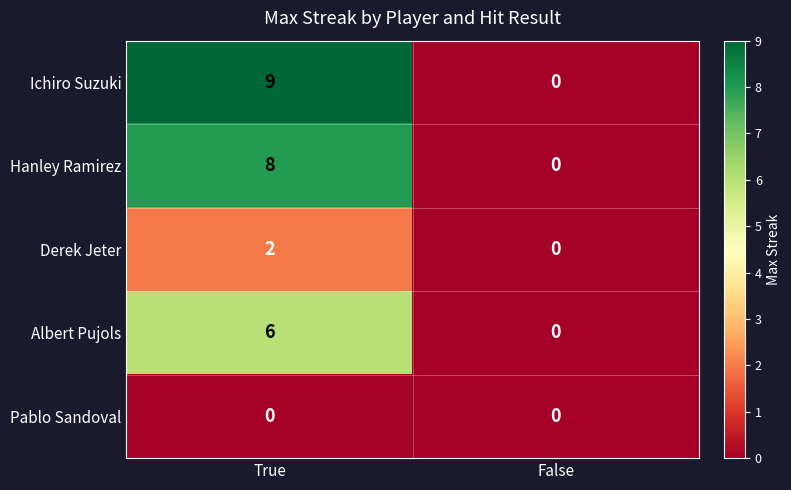

Rank the categories by Ichiro Suzuki value from highest to lowest.

True, False